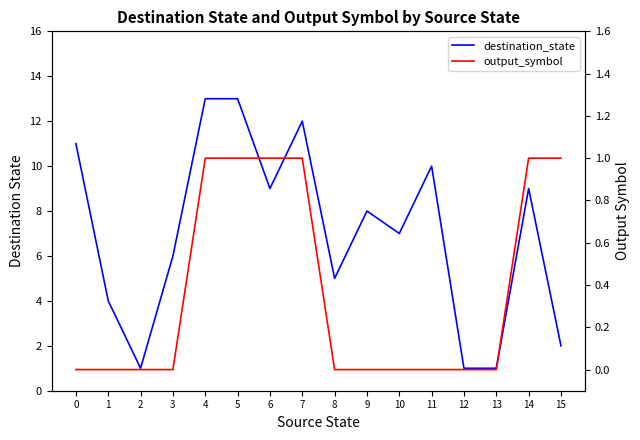

Rank the categories by destination_state value from lowest to highest.

2, 12, 13, 15, 1, 8, 3, 10, 9, 6, 14, 11, 0, 7, 4, 5